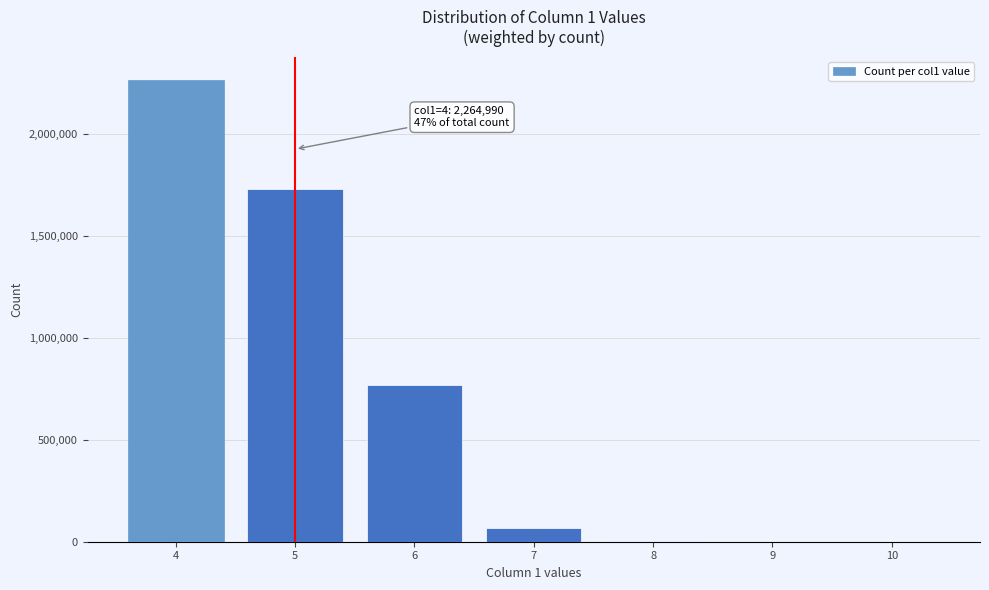

What is the sum of all values?

4833855